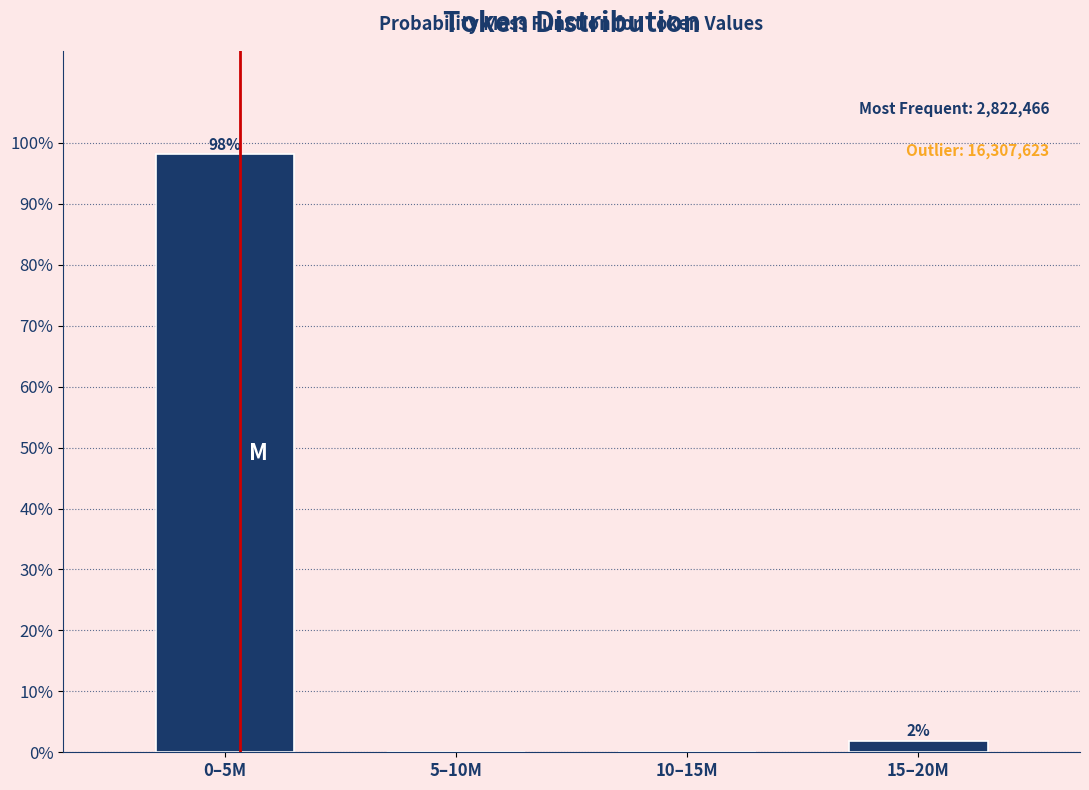

The value at 5–10M is 0.0. True or false?

True